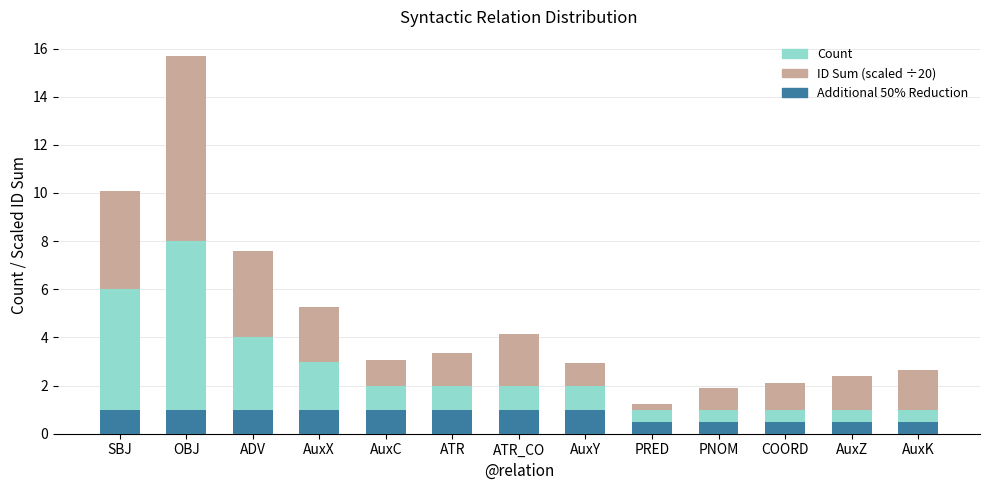

At which category is the sum across all series the highest?

OBJ